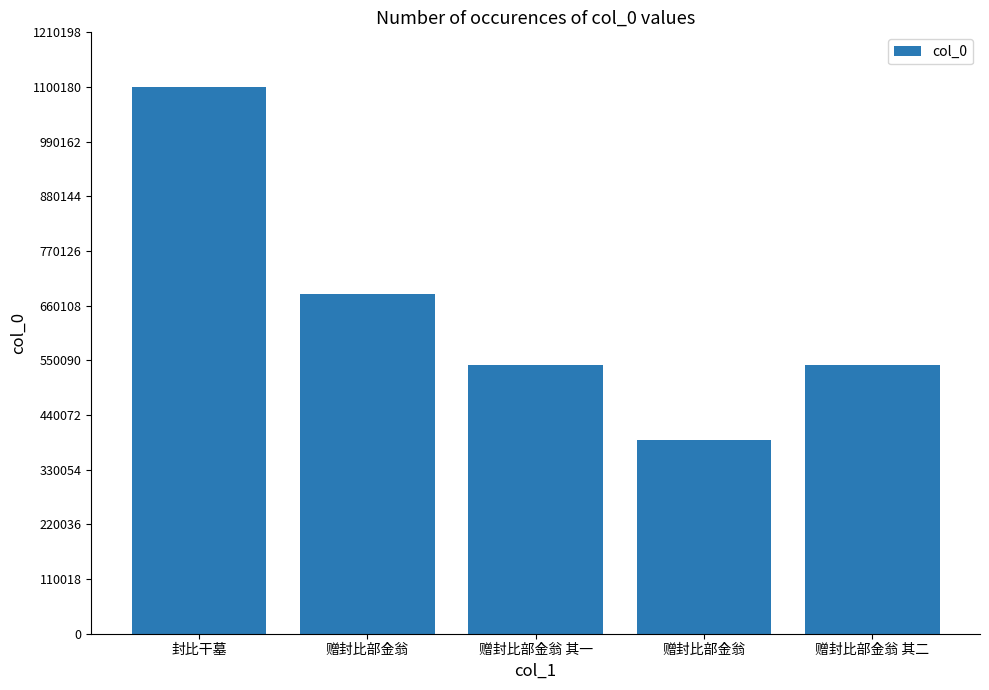

What is the value of the 3rd bar from the left?

540263